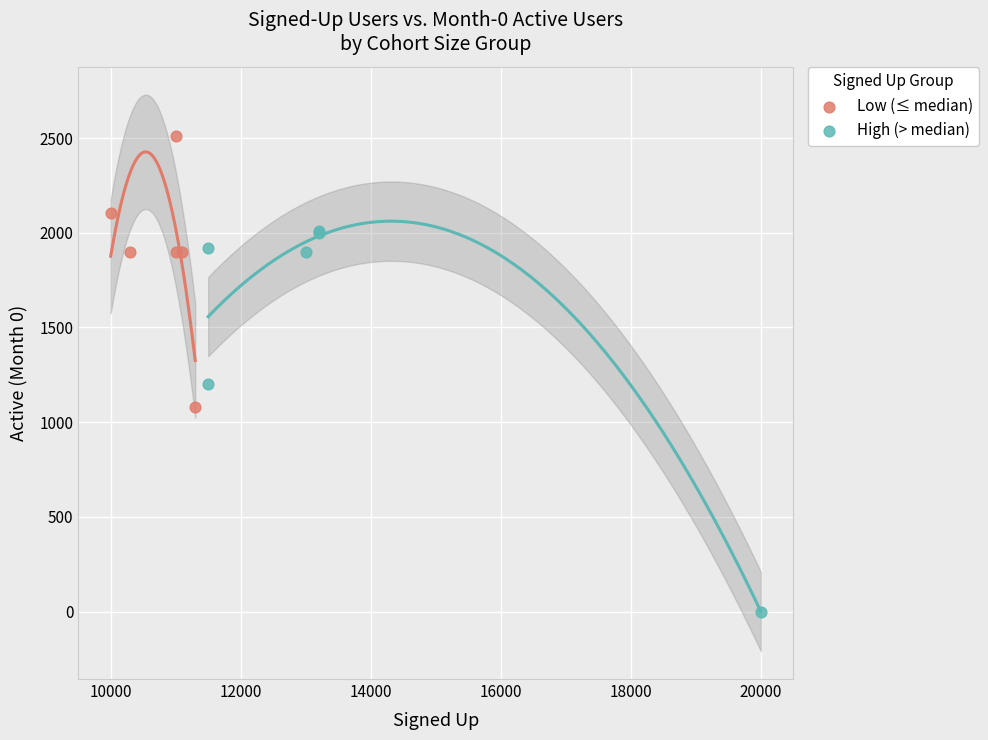

Which series contains the highest Y value?

Low (≤ median)